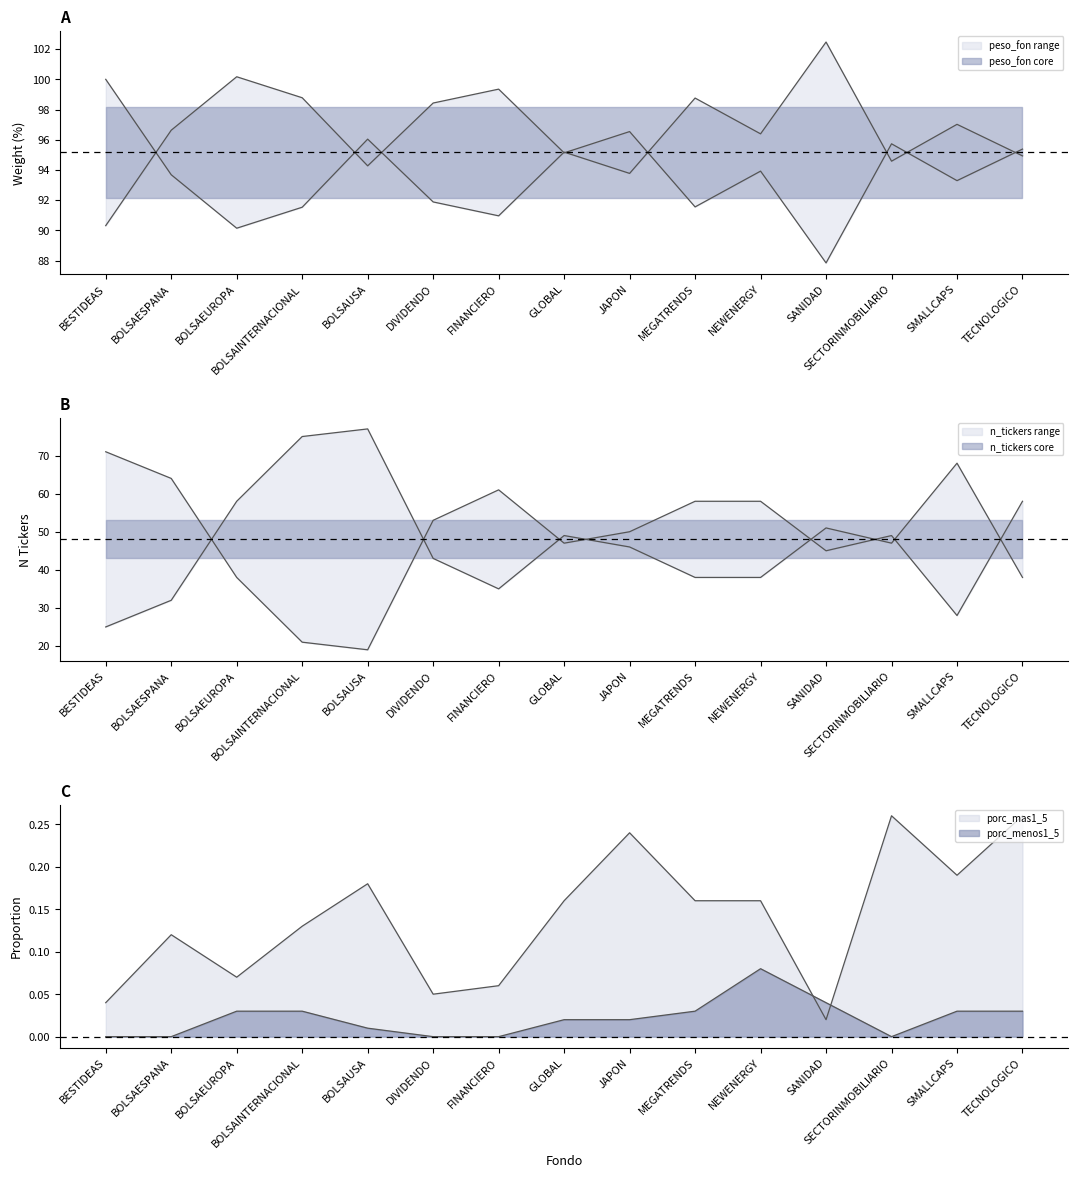

Rank the series at DIVIDENDO from lowest to highest value.

porc_menos1_5, porc_mas1_5, n_tickers, peso_fon